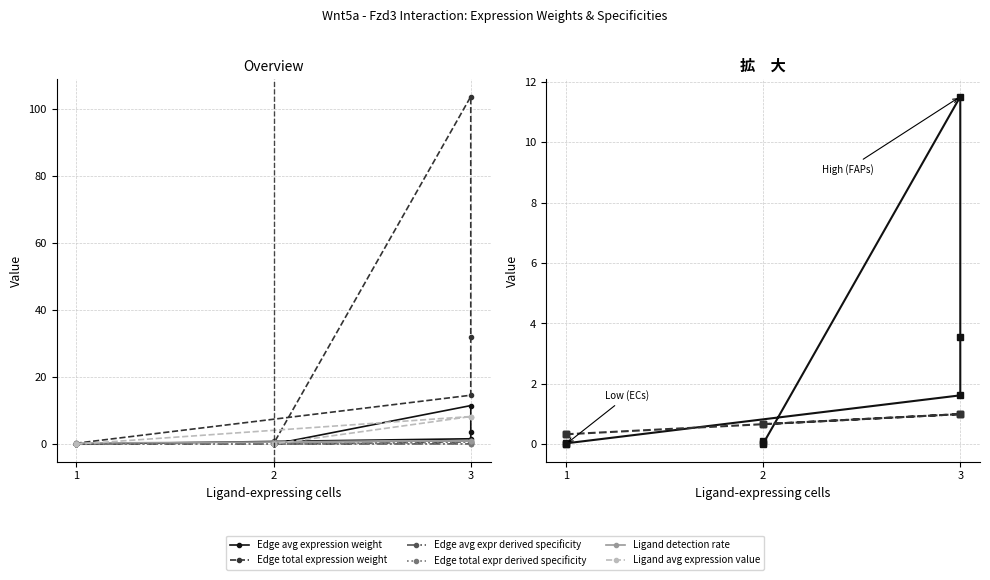

True or false: Edge avg expr derived specificity and Edge avg expression weight intersect in this chart.

False